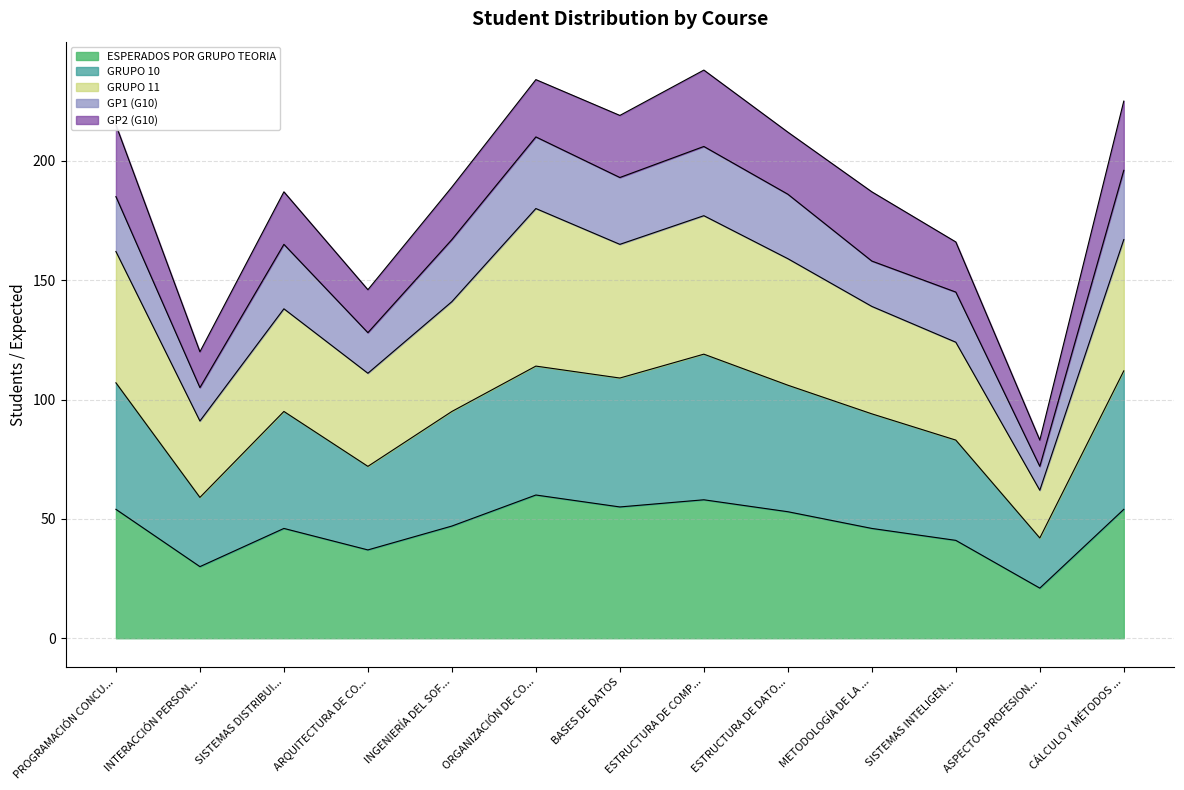

What is the maximum value for ESPERADOS POR GRUPO TEORIA?

60